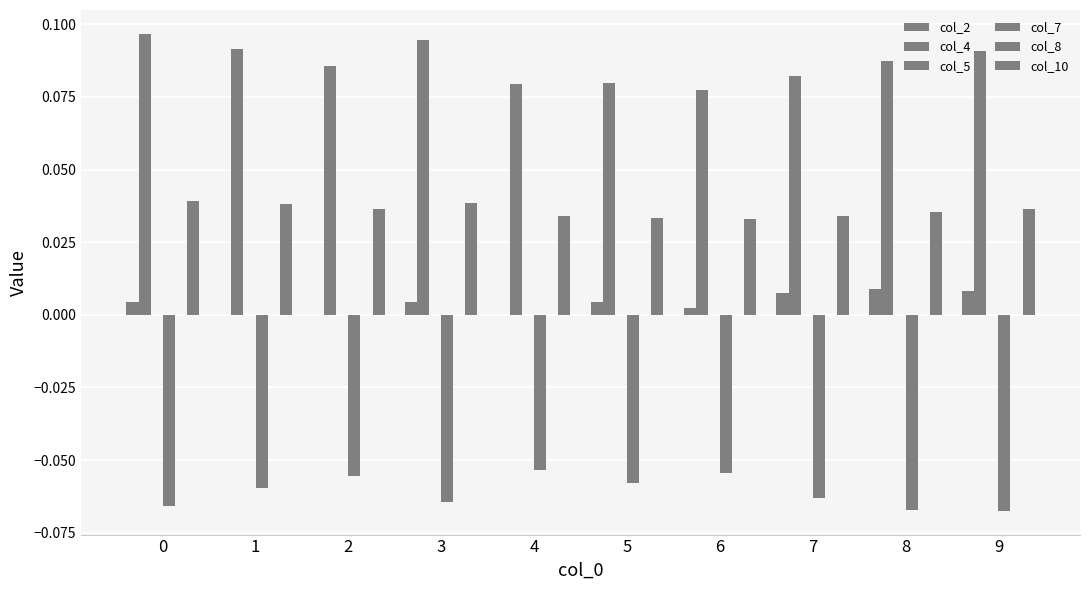

Count the number of data series in this chart.

6